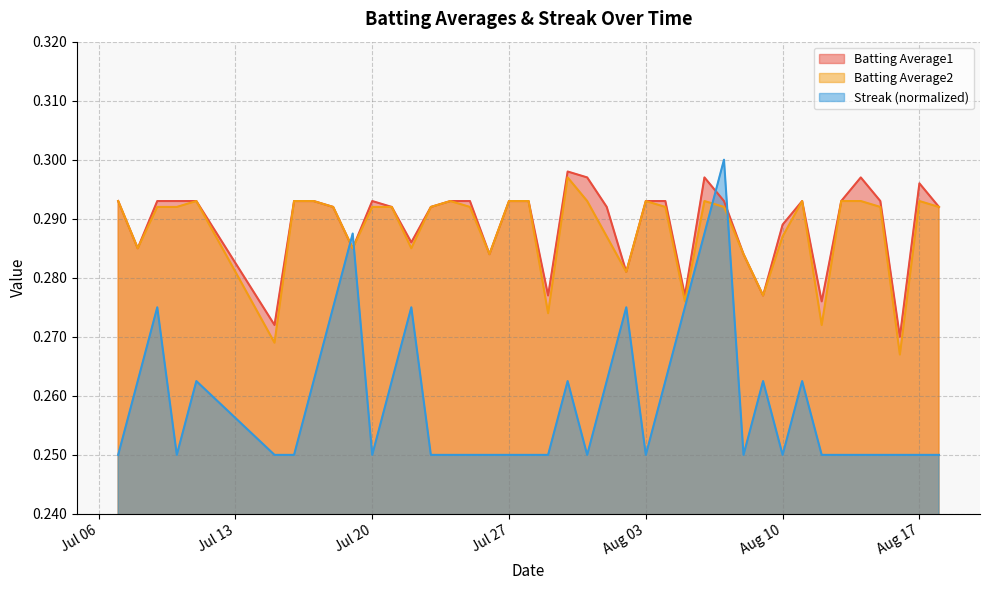

True or false: Batting Average2 and Streak (normalized) intersect in this chart.

True